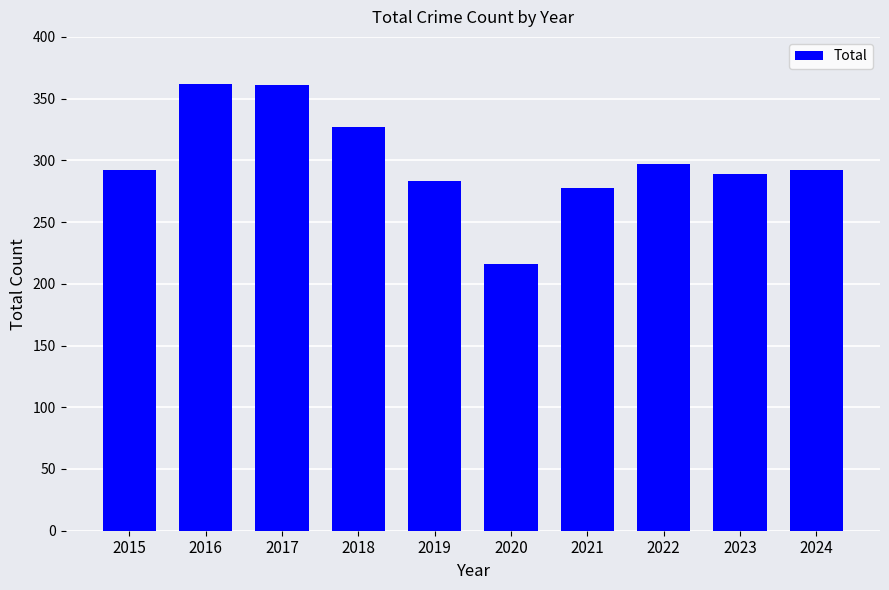

The value at 2021 is 57. True or false?

False